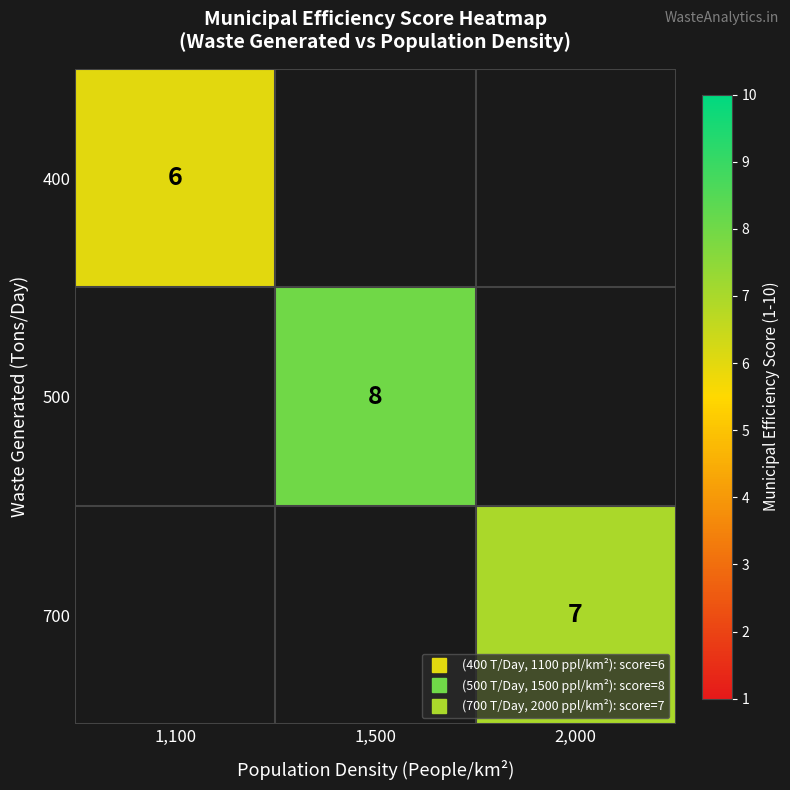

Between 2,000 and 1,500, which is larger?

1,500